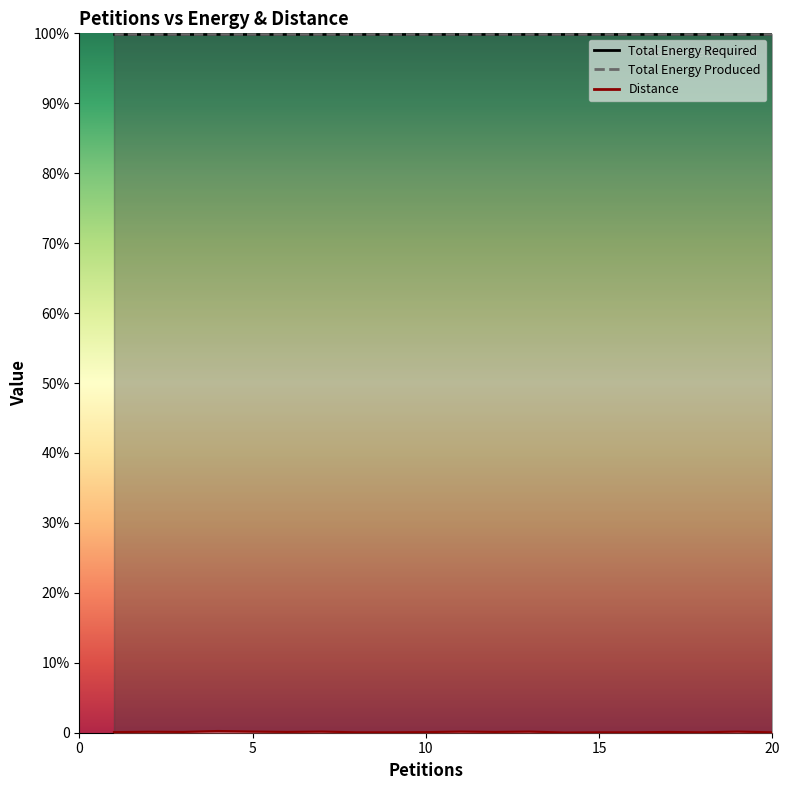

Which category has the highest value in the Total Energy Required series?

1